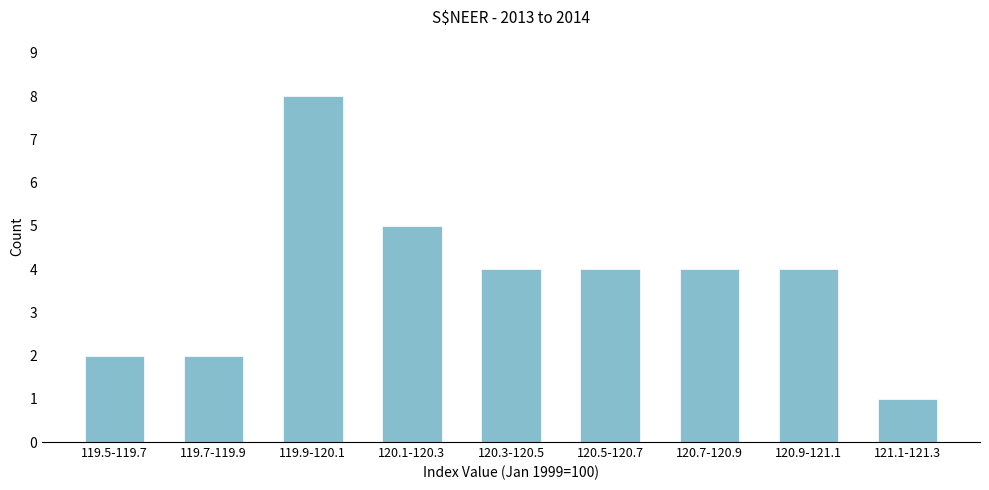

Reading right to left, what are all the values shown in this chart?

121.1-121.3=1	120.9-121.1=4	120.7-120.9=4	120.5-120.7=4	120.3-120.5=4	120.1-120.3=5	119.9-120.1=8	119.7-119.9=2	119.5-119.7=2